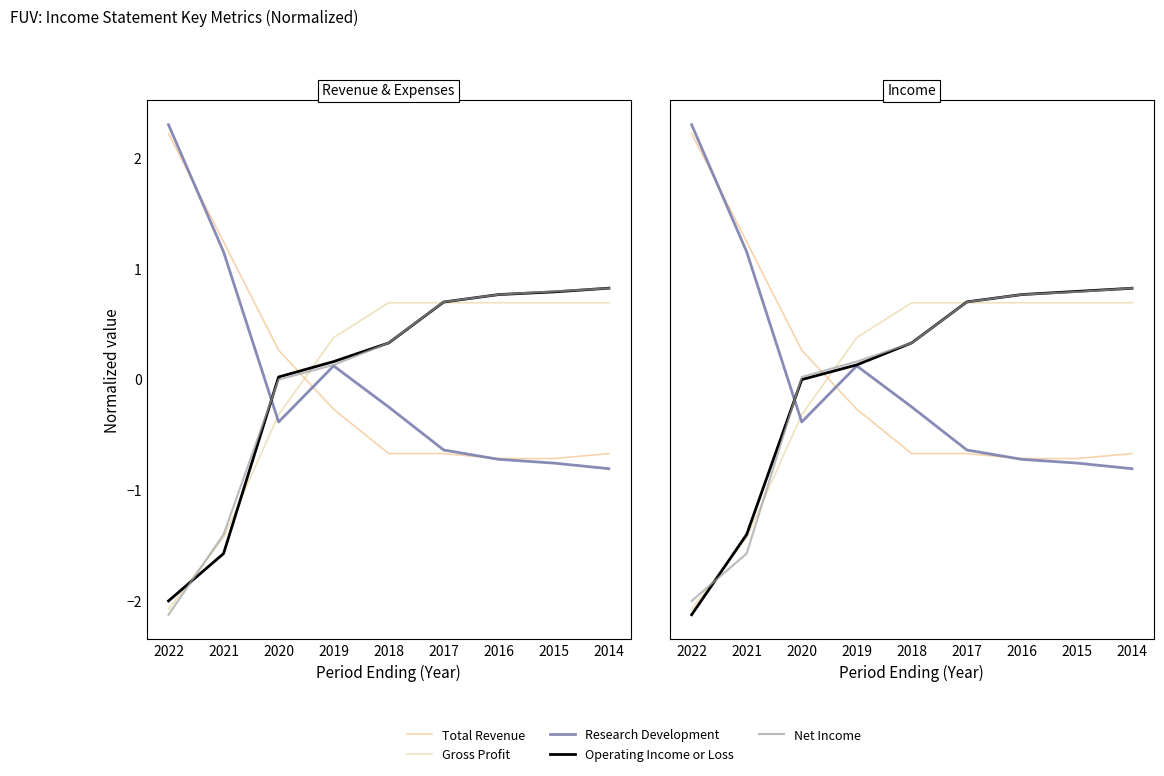

What is the total value across all series at 2021?

-2.0